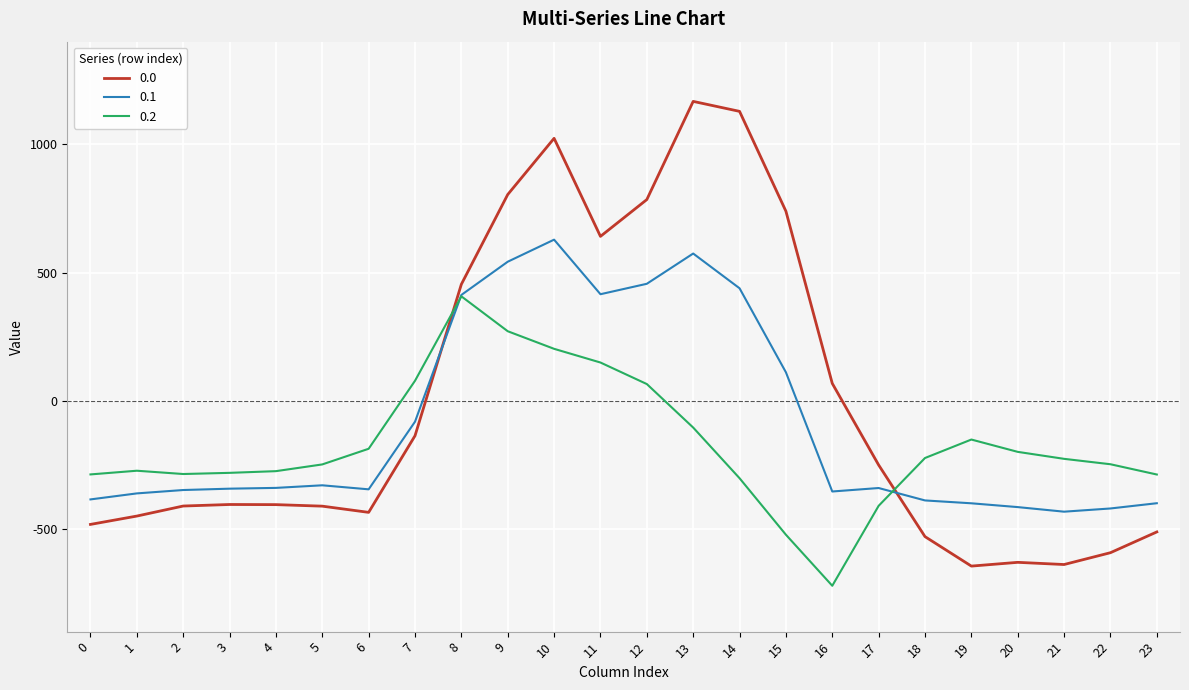

What is the maximum value for 0.2?

407.2